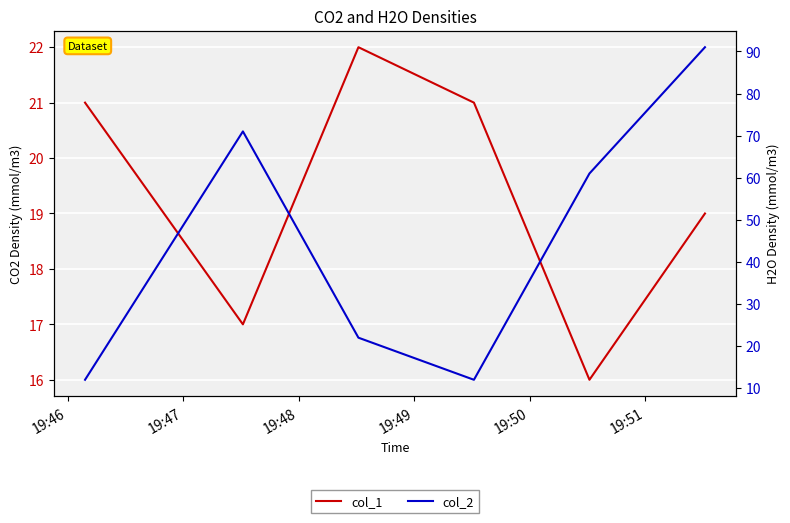

Is this an area chart (filled region under the line)?

No